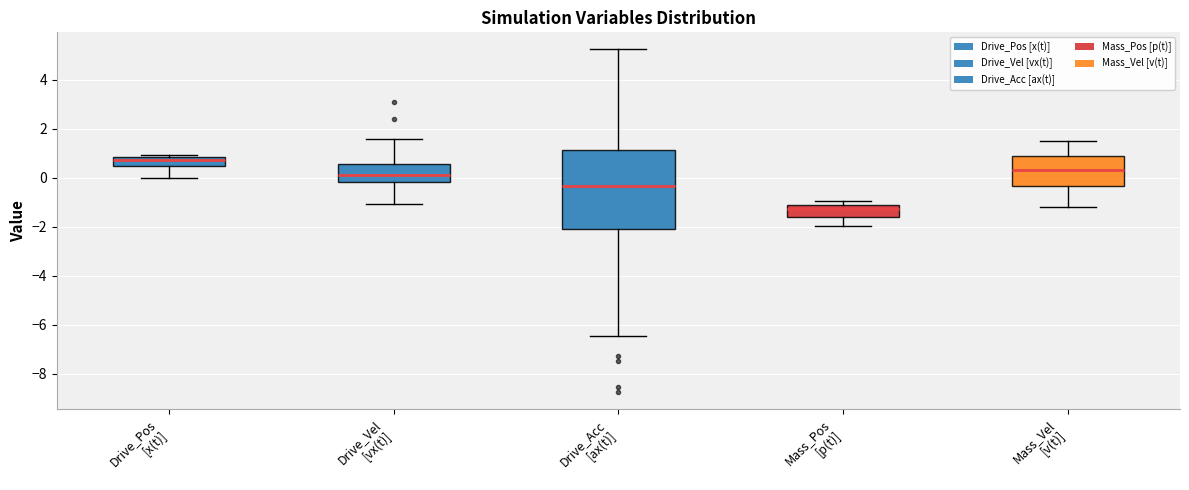

Where does the lower whisker of the box for Drive_Vel [vx(t)] end on the y-axis? The values are not printed on the chart, so give them approximately, as read against the axis.

-1.0